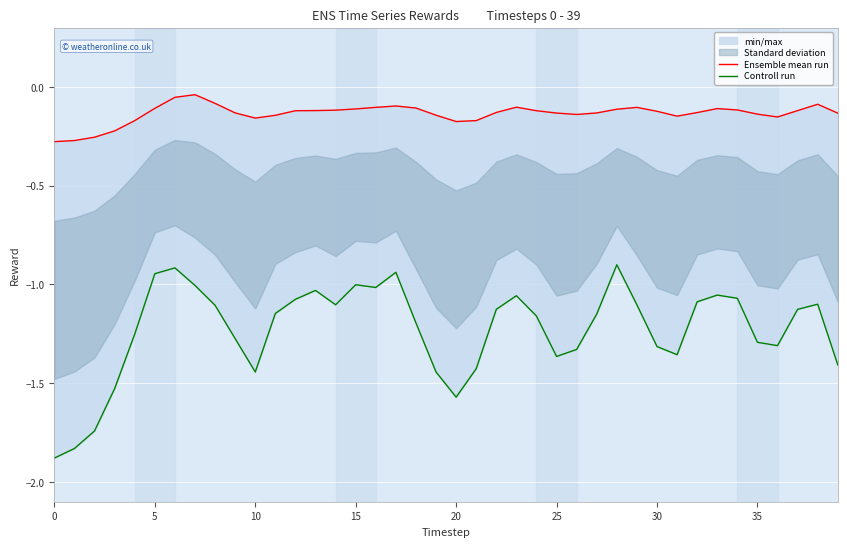

What is the minimum value for Ensemble mean run?

-0.3